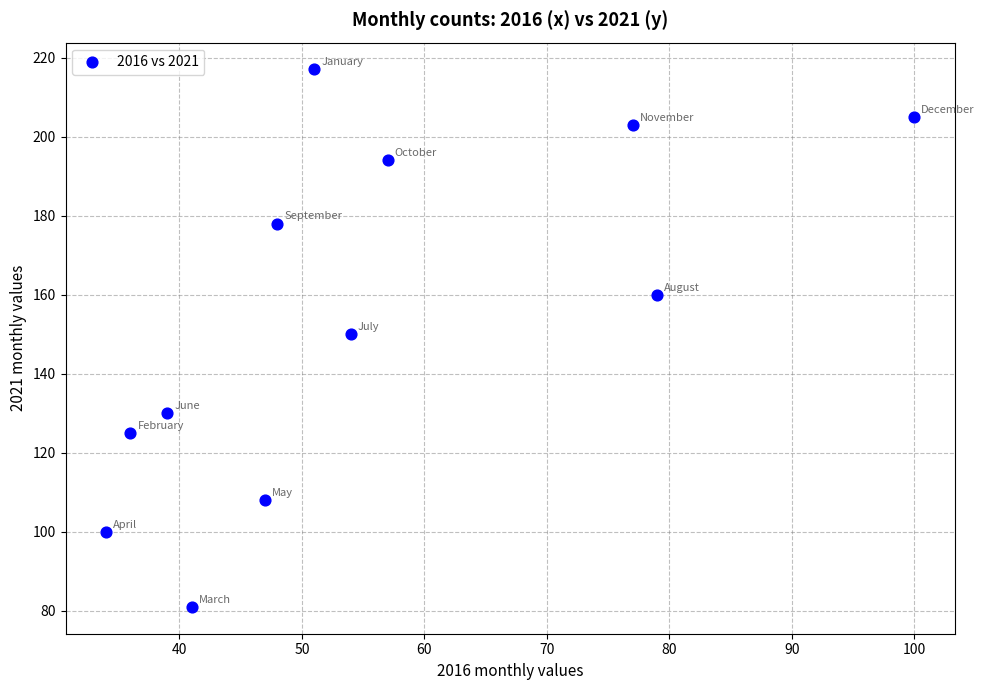

What is the average X value?

55